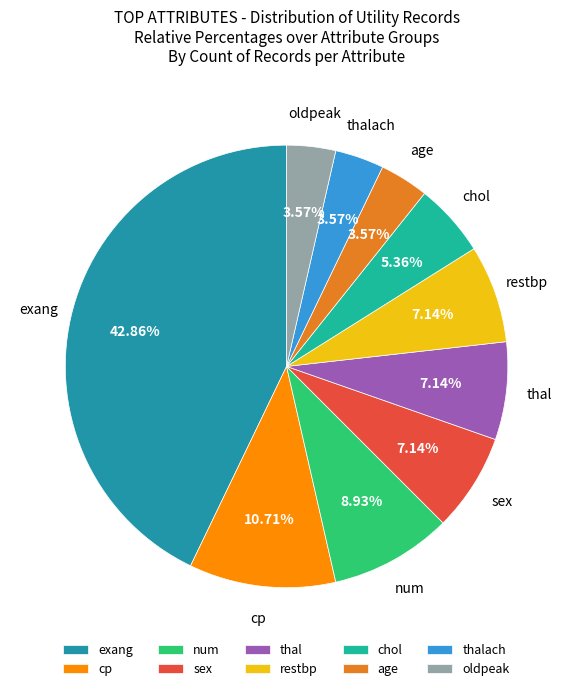

Does any single category account for the majority?

No